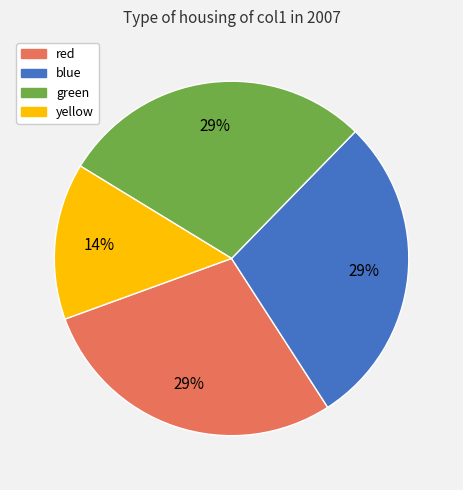

The green slice represents 16% of the pie. True or false?

False